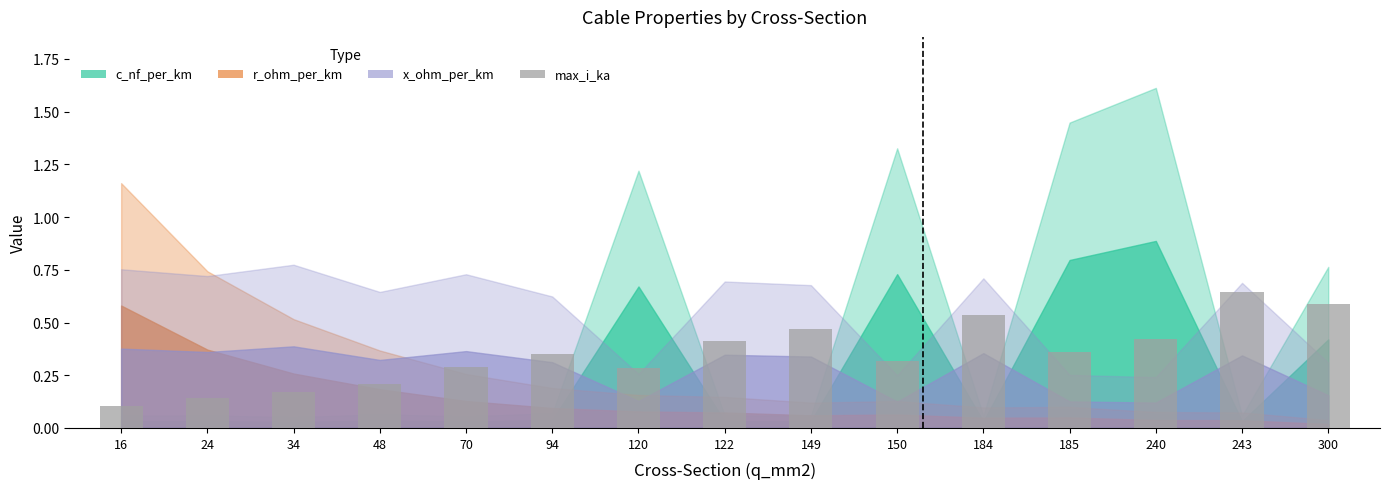

What is the sum of the values at 149 and 122?

0.9